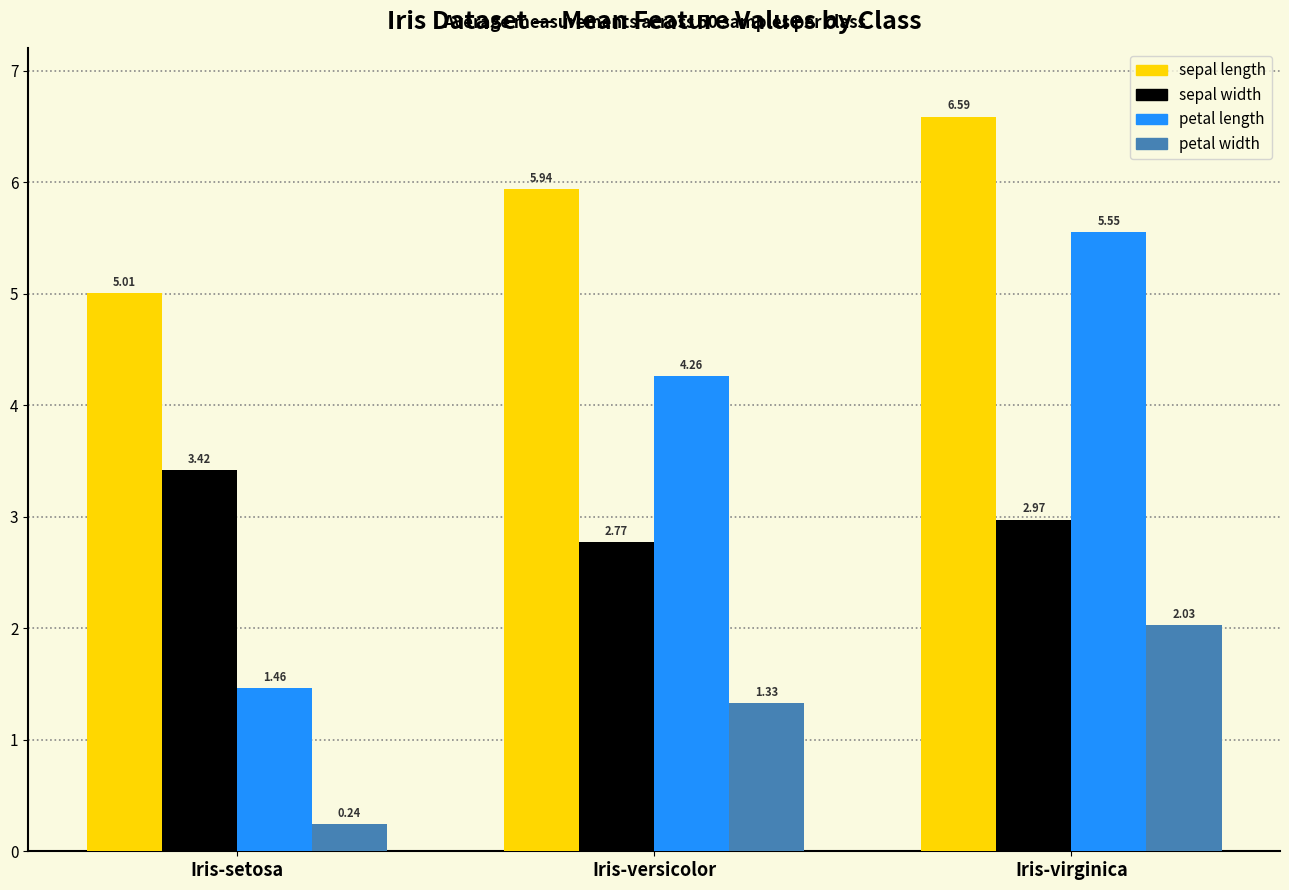

Where is petal width nearest to the value 1?

Iris-versicolor